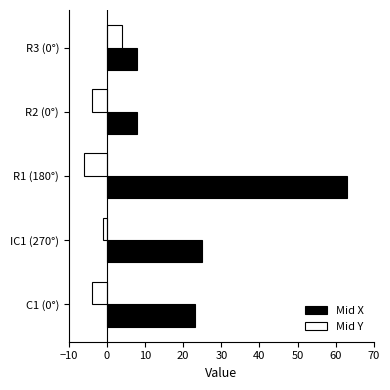

Between IC1 (270°) and R2 (0°), which series saw the biggest shift?

Mid X